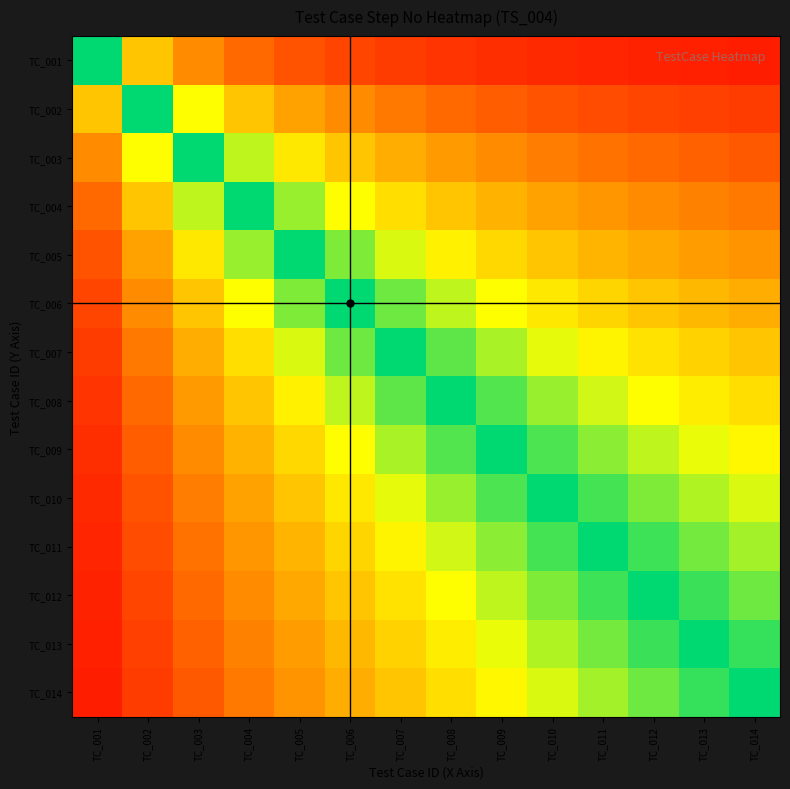

At which category does the chart reach its minimum across all series?

TC_014